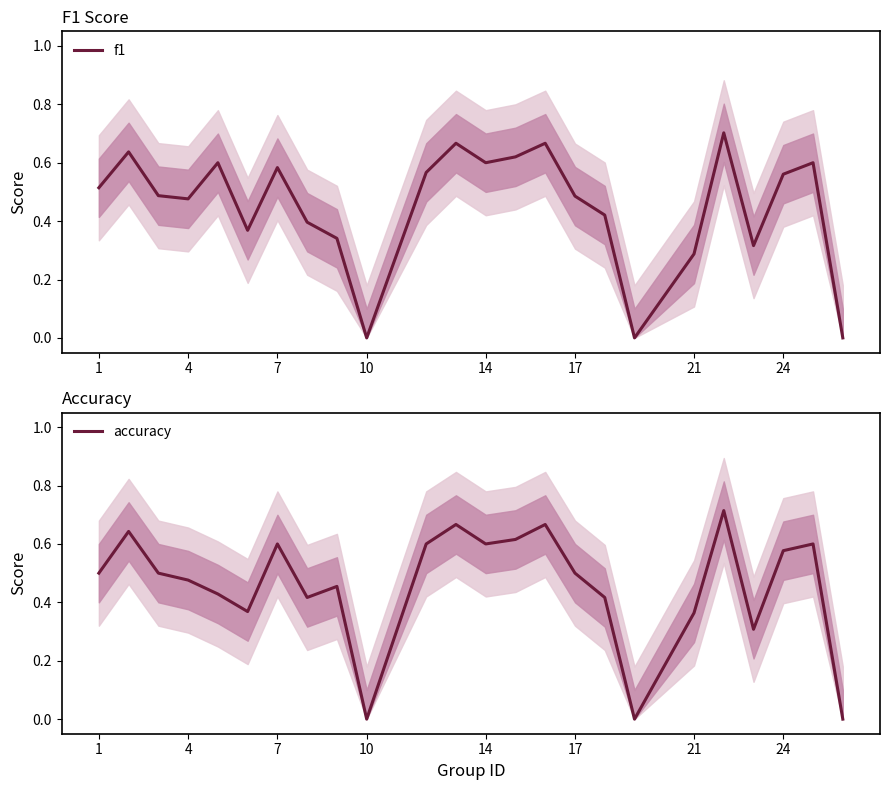

What is the value of the f1 point at the 23rd from the left?

0.6